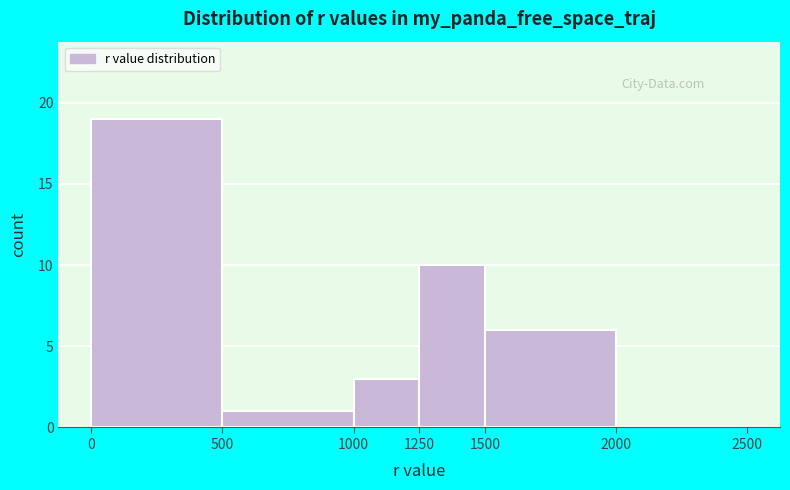

What is the height of the bar covering 1500 to 2000 on the x-axis? The values are not printed on the chart, so give them approximately, as read against the axis.

6